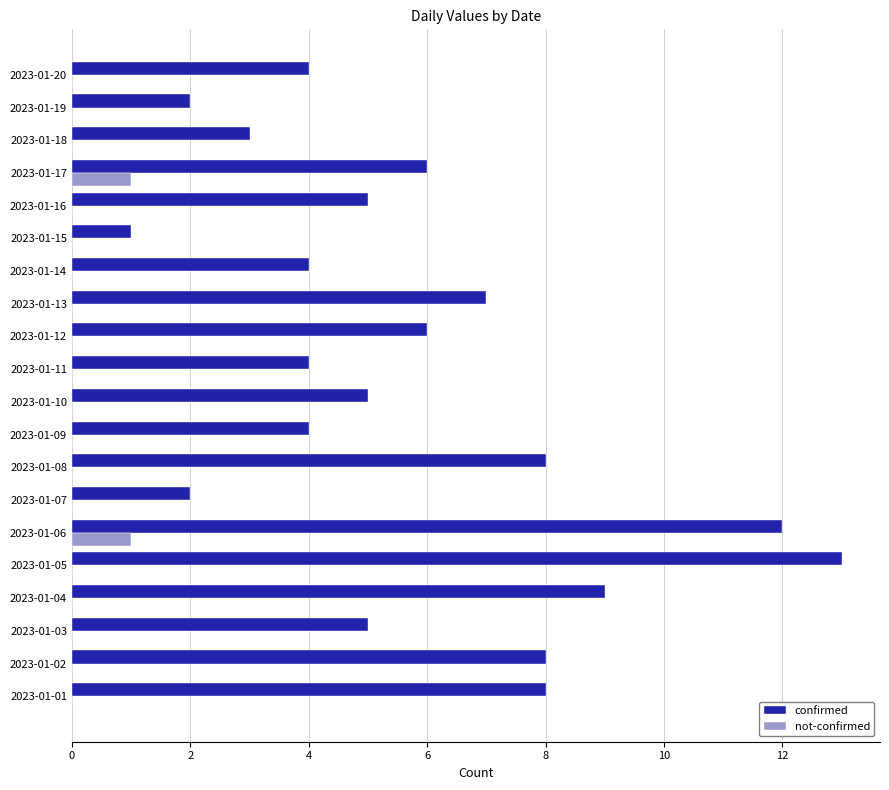

Count the number of categories in the chart.

20